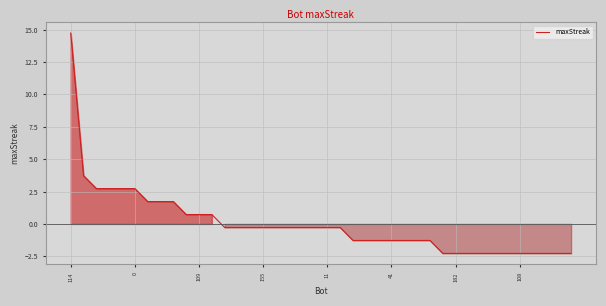

How many positive values are there?

12